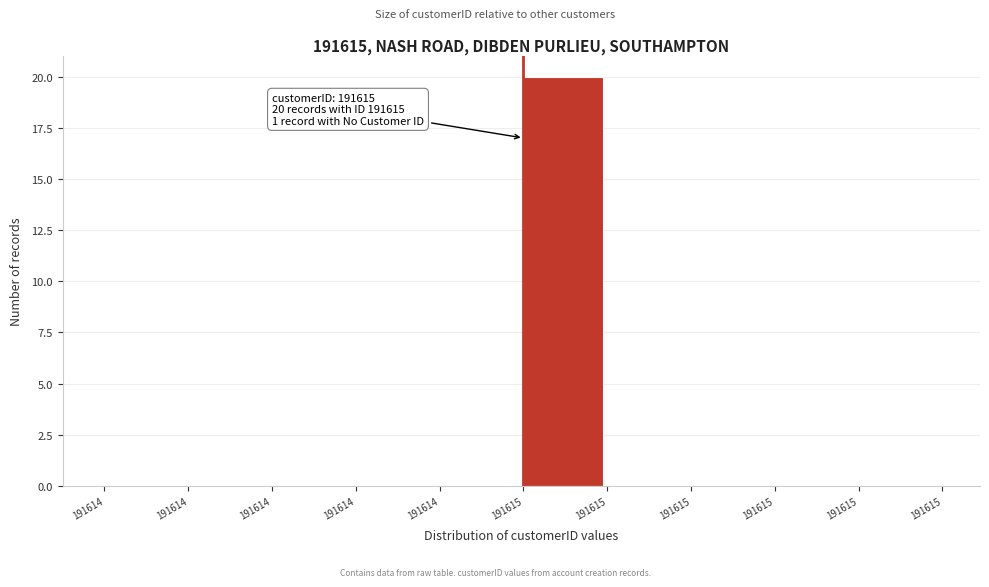

Are the bars horizontal?

No